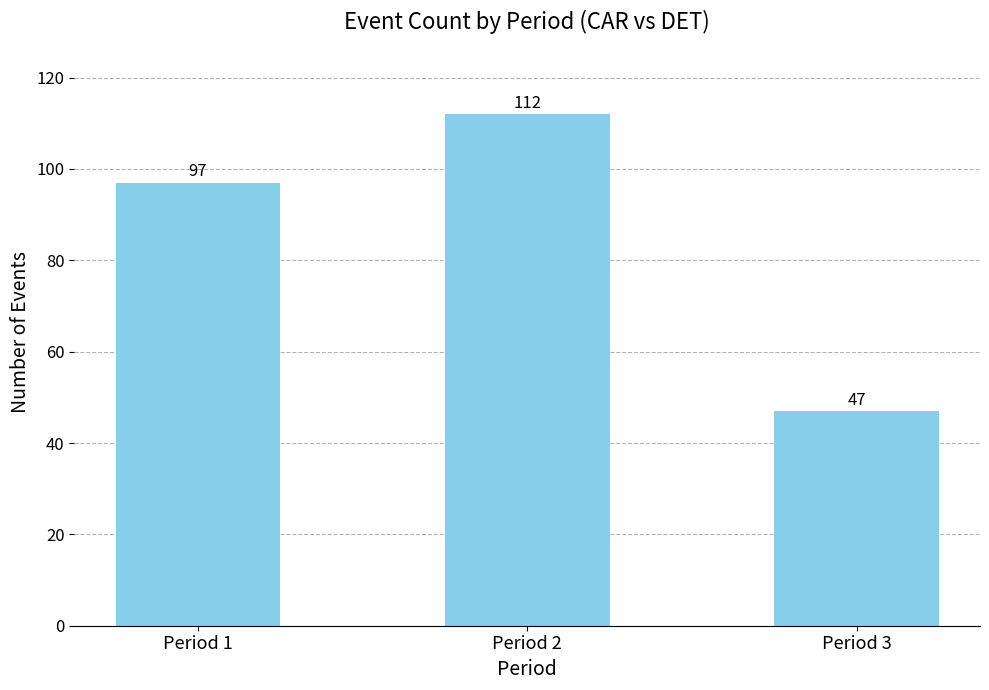

Rank the categories by value from lowest to highest.

Period 3, Period 1, Period 2